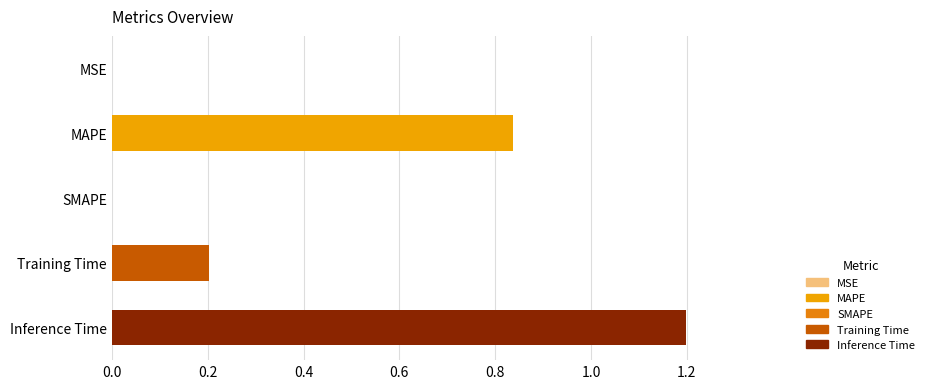

What is the sum of all values?

2.2